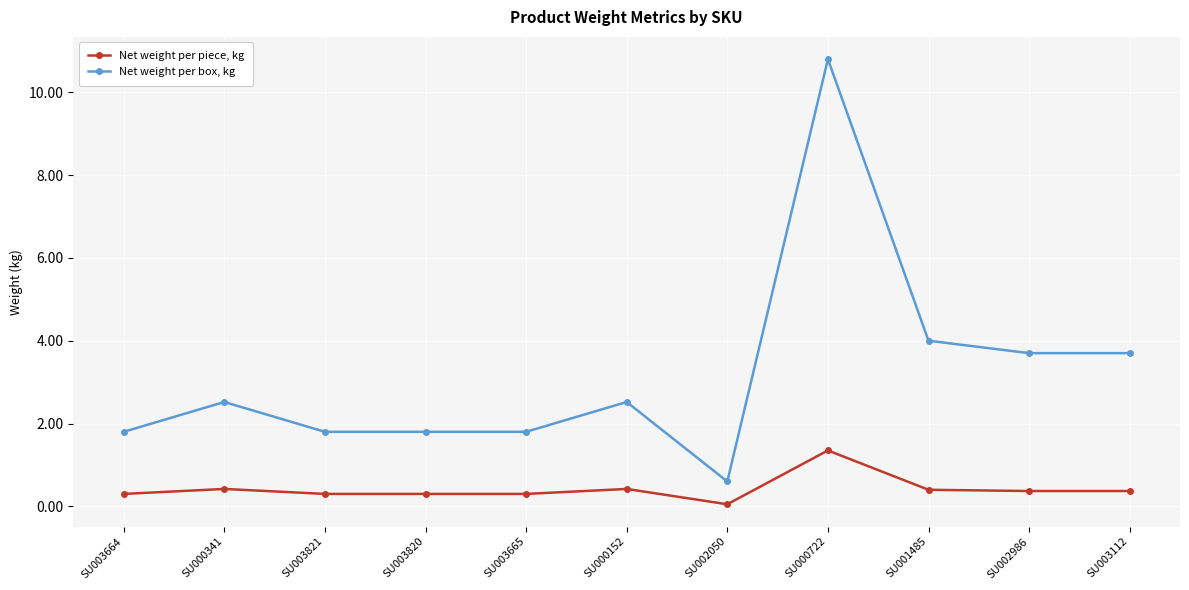

Which category has the highest value across all series?

SU000722